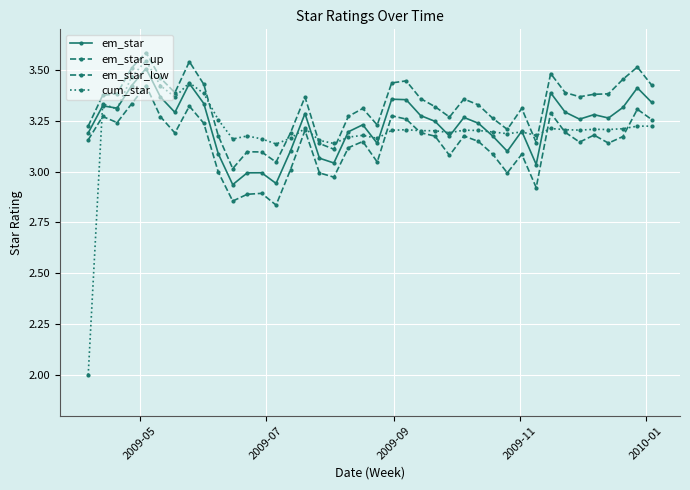

Which series has the widest spread of values?

cum_star